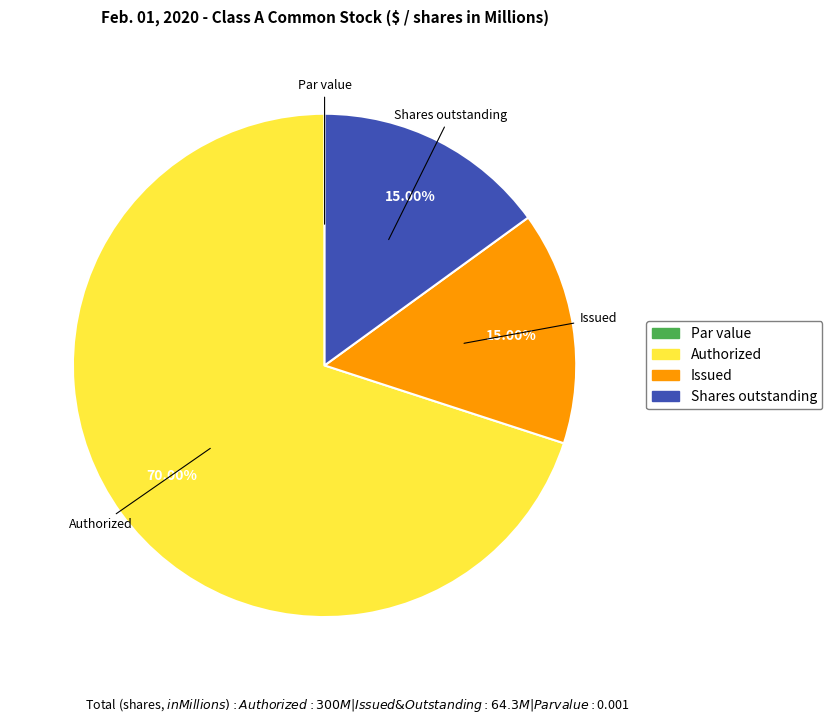

What is the majority slice?

Authorized